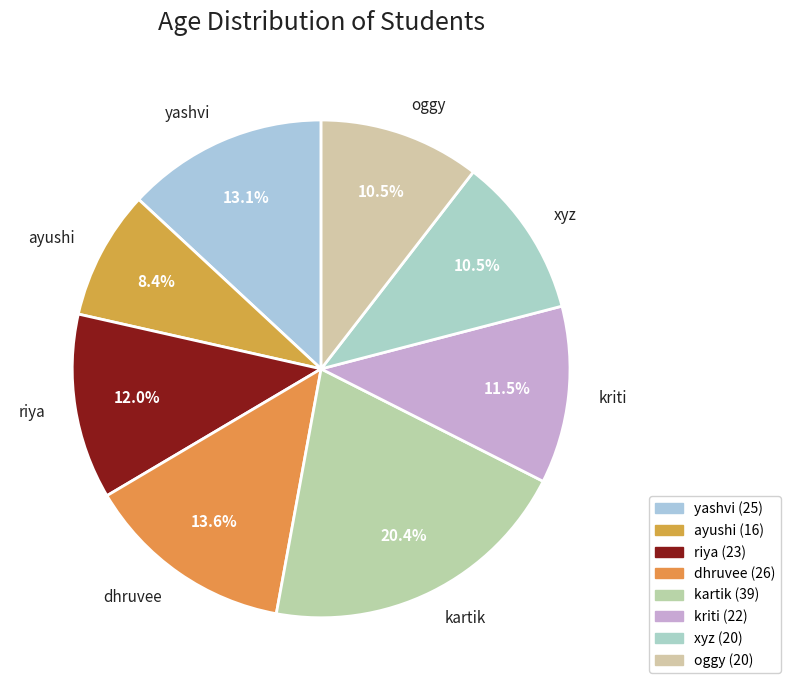

Which has a higher value, yashvi or kartik?

kartik